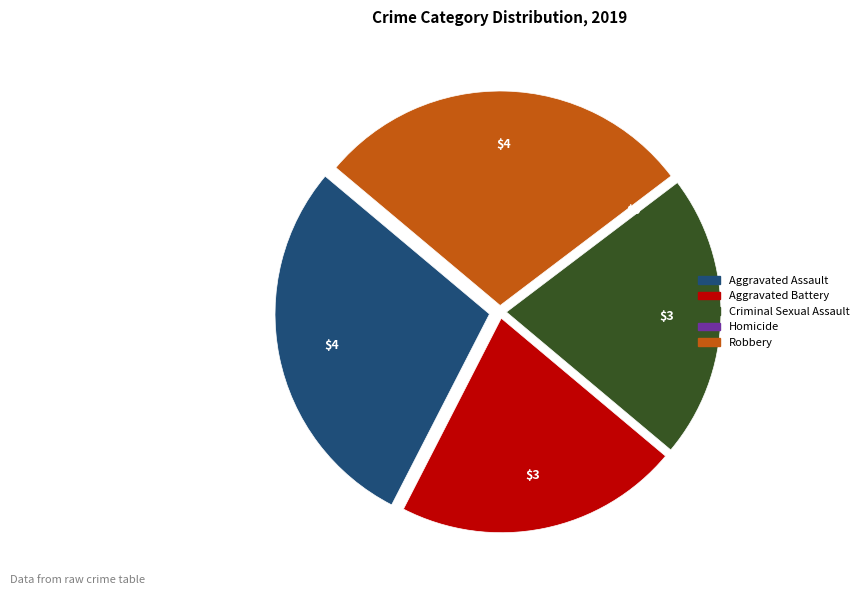

Is the sum of Robbery and Aggravated Assault greater than half?

Yes